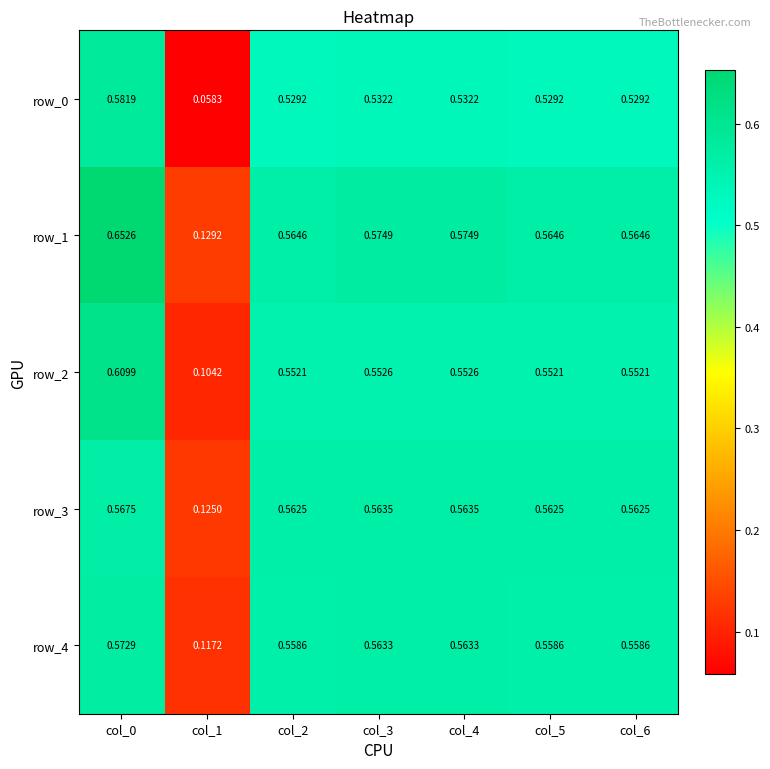

Is the value of row_4 at col_5 greater than the value of row_3 at col_4?

No